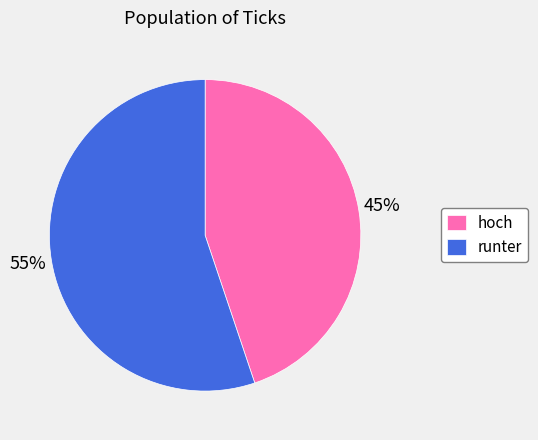

Which category has the smallest portion of the pie?

hoch